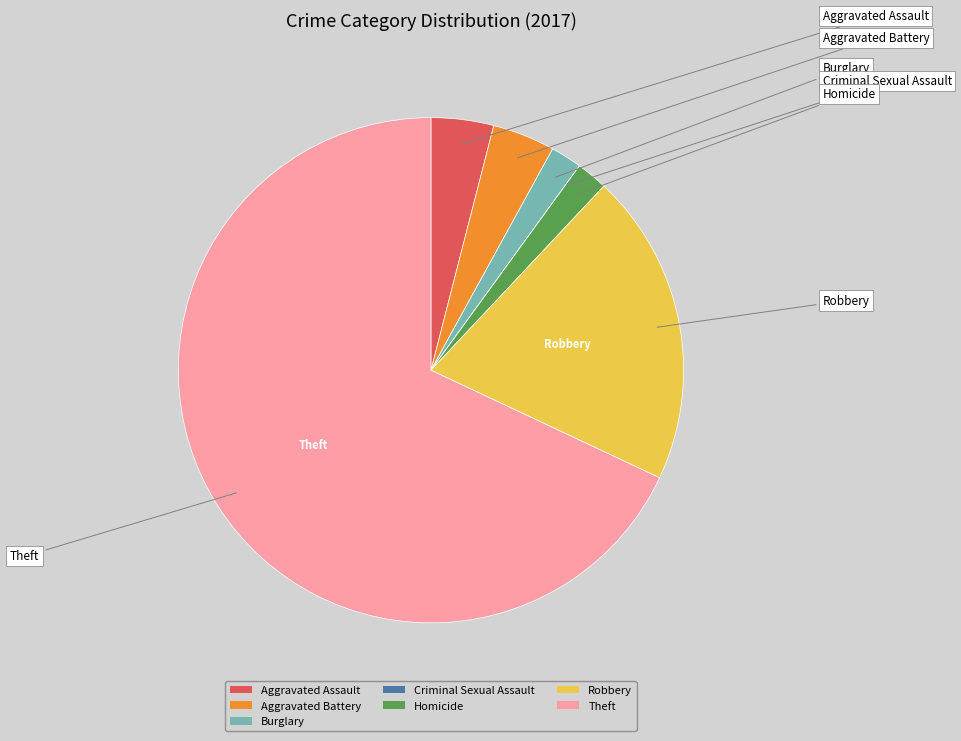

What is the largest slice in the pie chart?

Theft